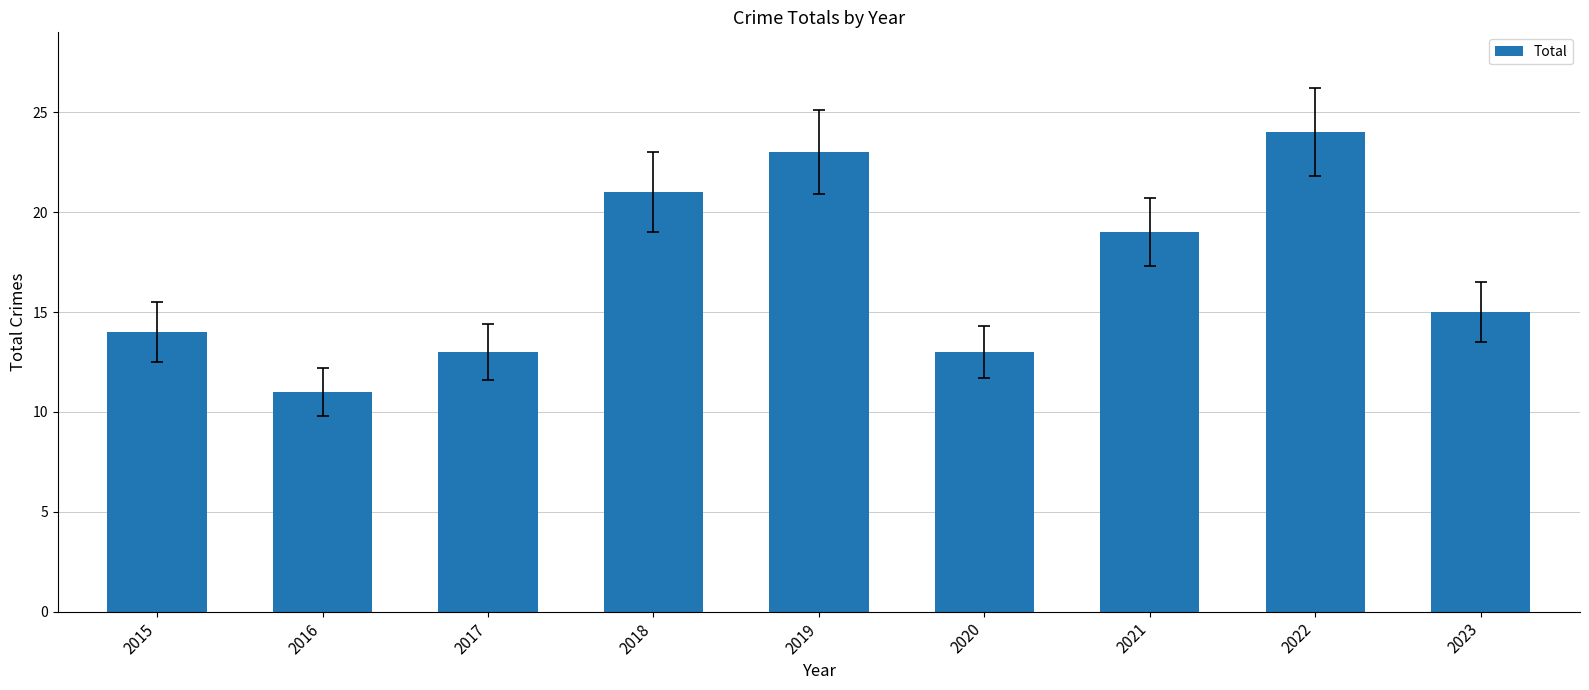

What is the value of the 3rd bar from the left?

13